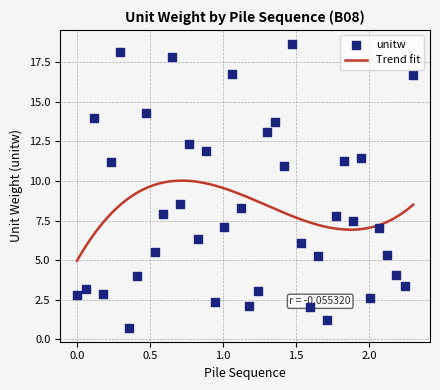

Approximately how many times larger is the value at 009 compared to 008?

3.6